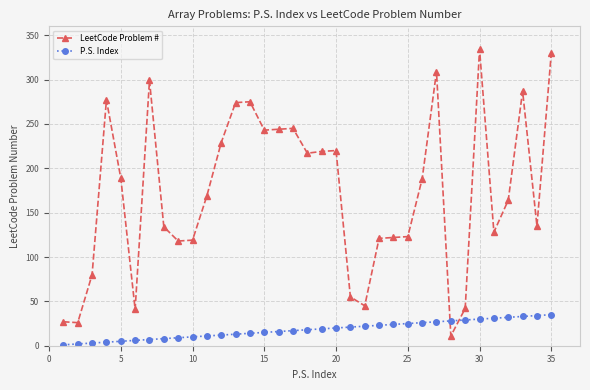

What is the difference between the maximum and minimum values in the P.S. Index series?

34